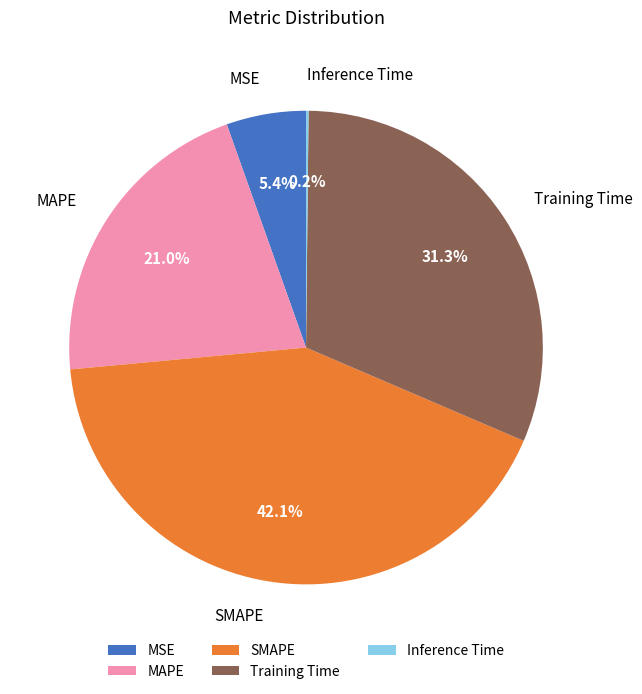

What is the largest slice in the pie chart?

SMAPE